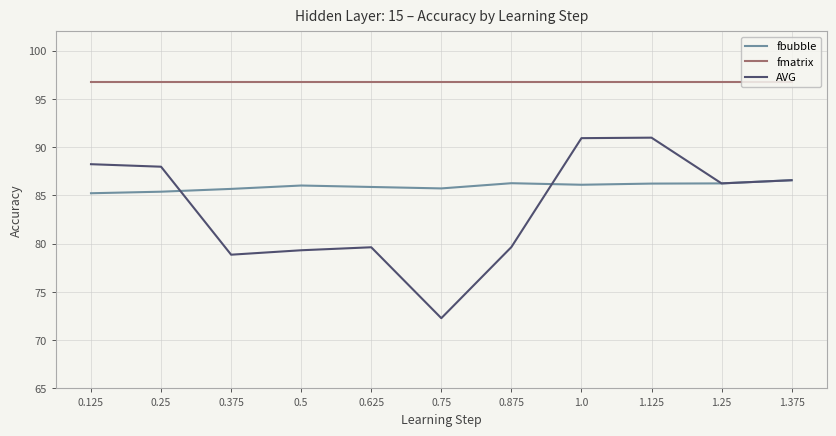

Does the chart display data point markers on the line(s)?

No